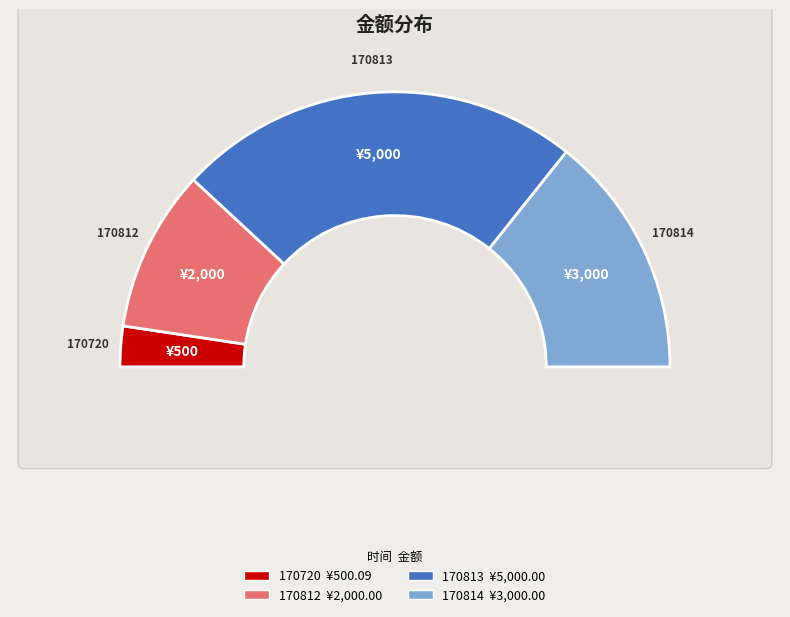

To the nearest percent, what is the combined percentage of 170720 and 170814?

33%